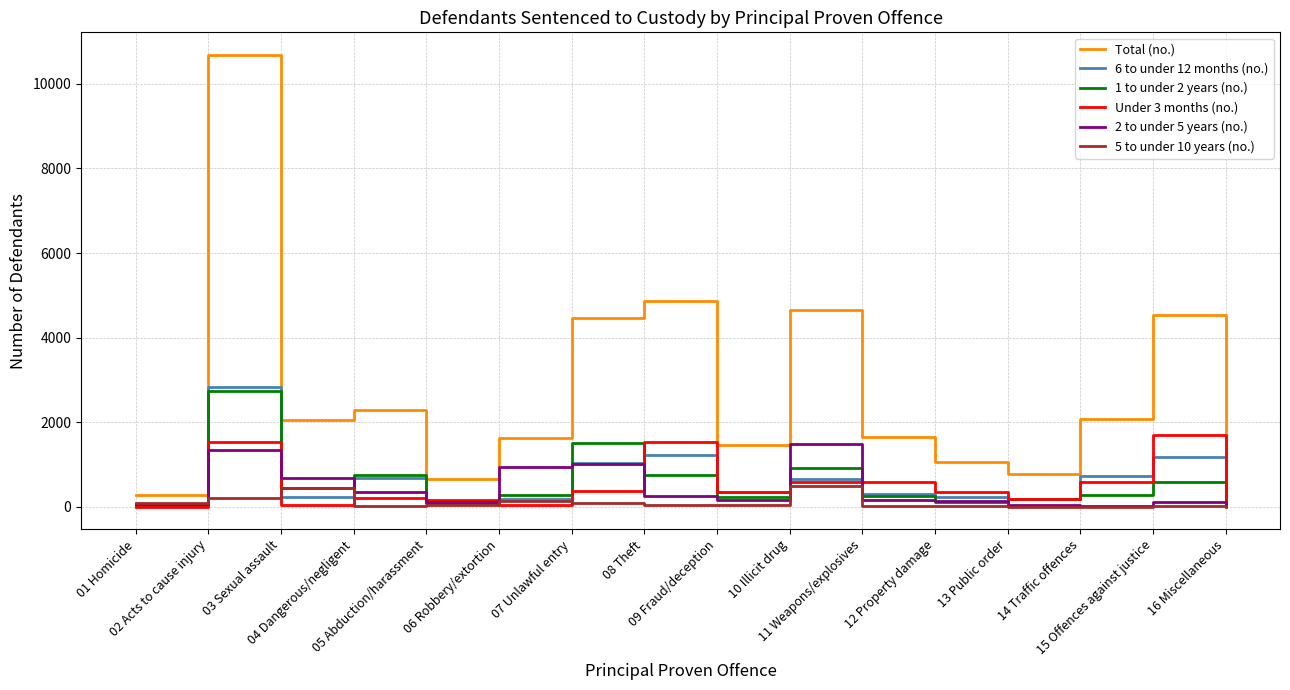

How many lines are shown in the chart?

6